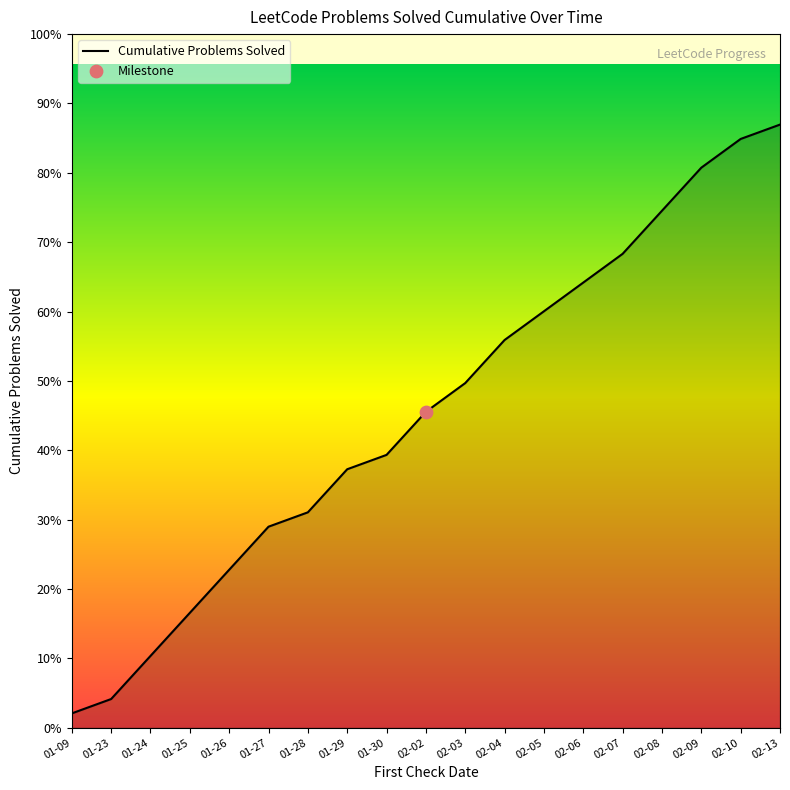

What is the ratio of the value at 02-06 to the value at 02-03?

1.3